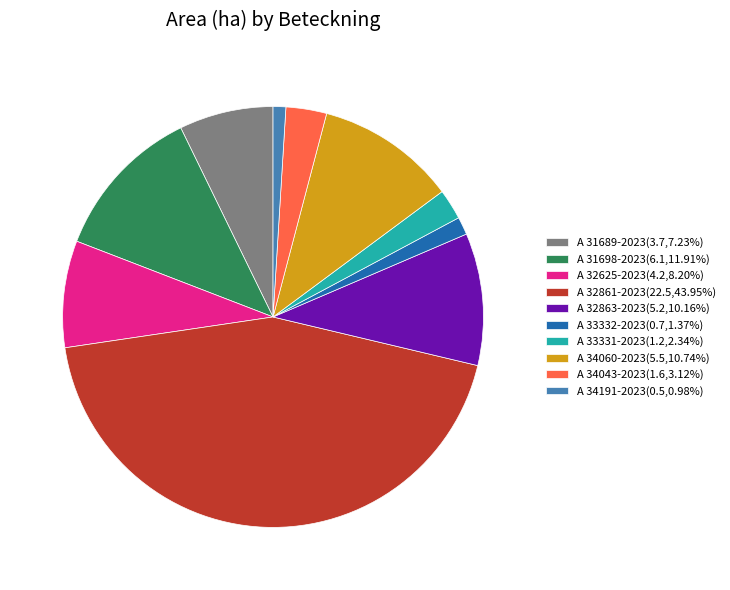

Combined, do A 31698-2023(6.1,11.91%) and A 34191-2023(0.5,0.98%) account for over 50%?

No